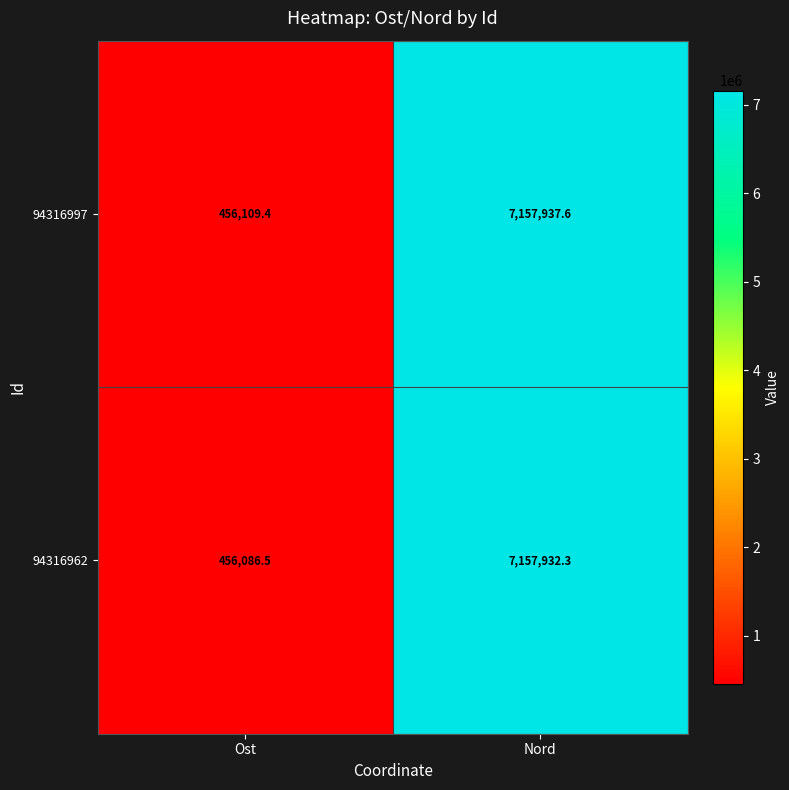

At which label does 94316997 reach its peak?

Nord